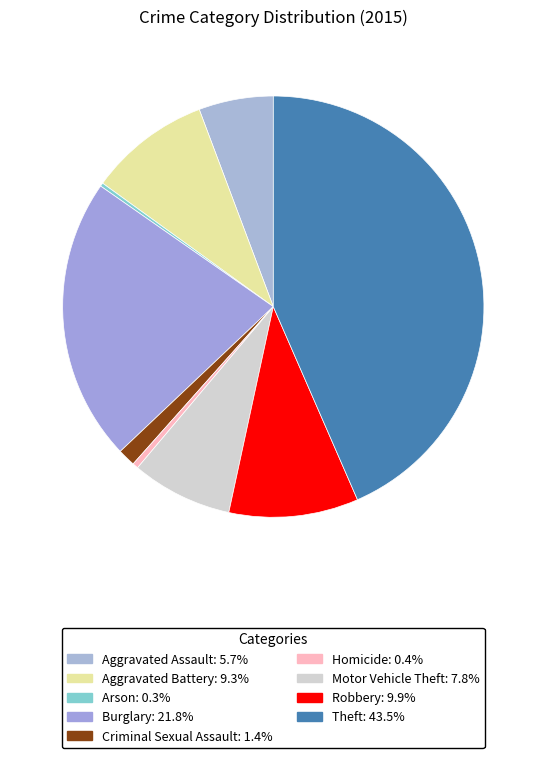

How many segments does this pie chart have?

9